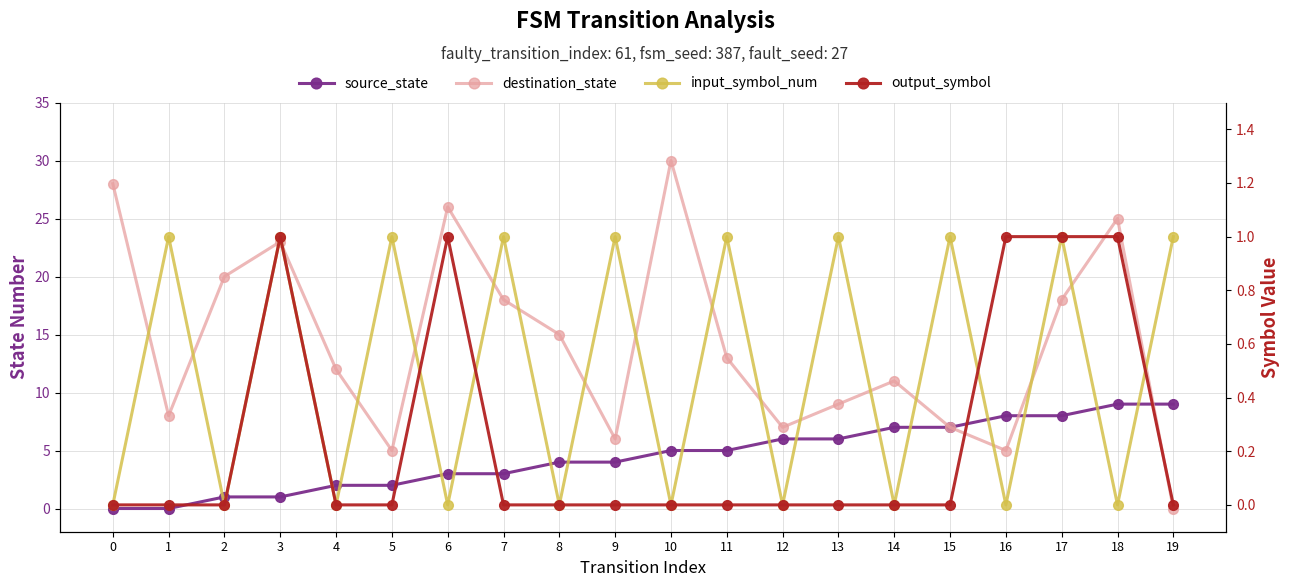

Reading left to right, list all the values displayed in this chart.

source_state: 0	0	1	1	2	2	3	3	4	4	5	5	6	6	7	7	8	8	9	9
destination_state: 28	8	20	23	12	5	26	18	15	6	30	13	7	9	11	7	5	18	25	0
input_symbol_num: 0	1	0	1	0	1	0	1	0	1	0	1	0	1	0	1	0	1	0	1
output_symbol: 0	0	0	1	0	0	1	0	0	0	0	0	0	0	0	0	1	1	1	0